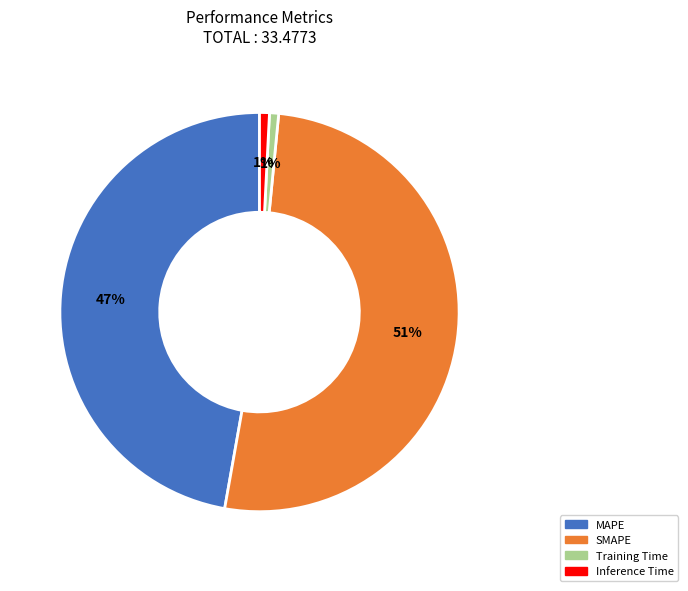

Is it true that Training Time is 1% of the pie?

True